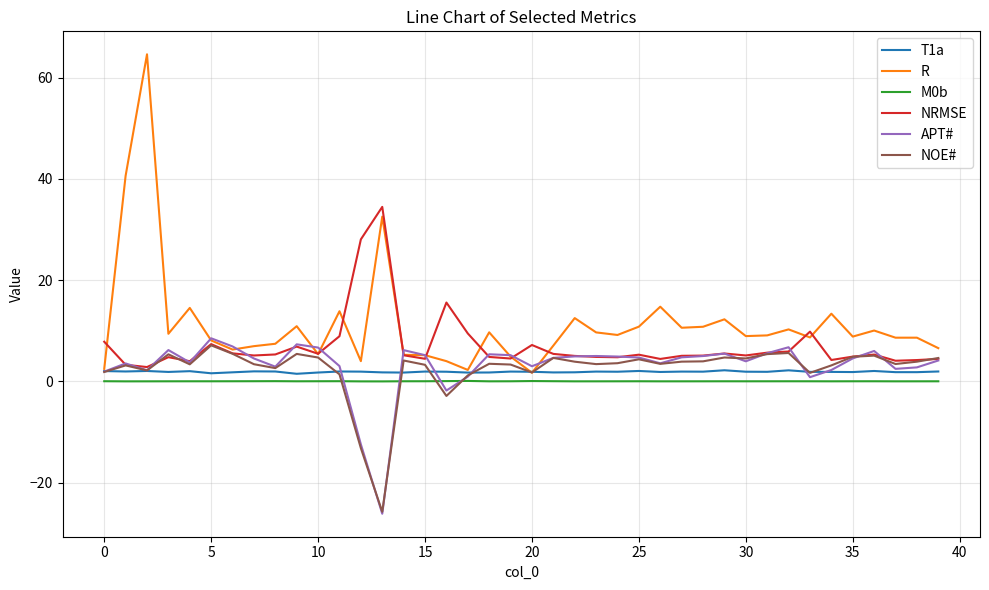

Which series has the widest spread of values?

R